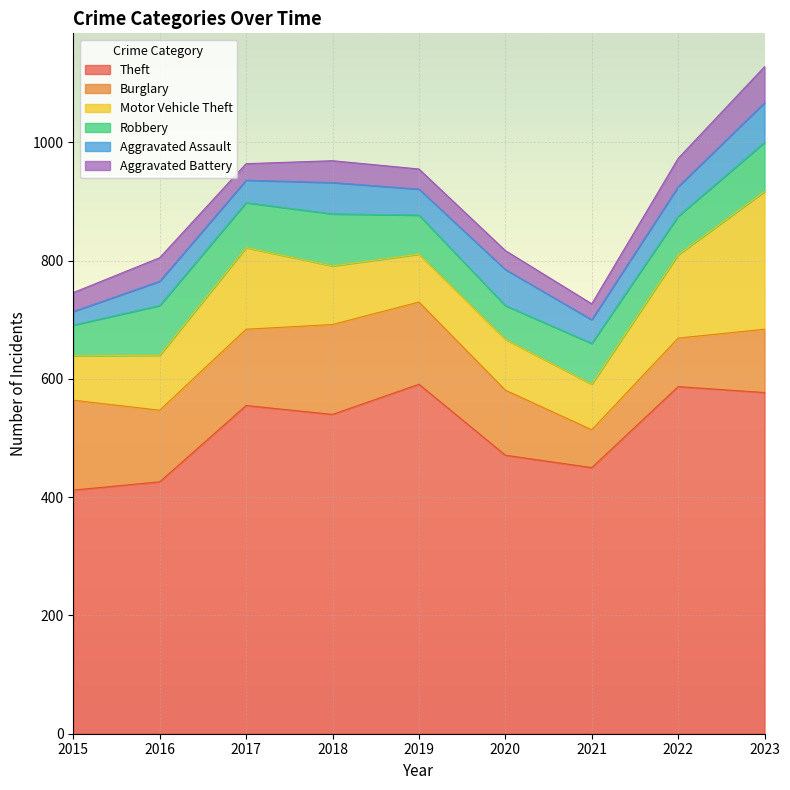

What are all the series names shown in the legend?

Theft, Burglary, Motor Vehicle Theft, Robbery, Aggravated Assault, Aggravated Battery